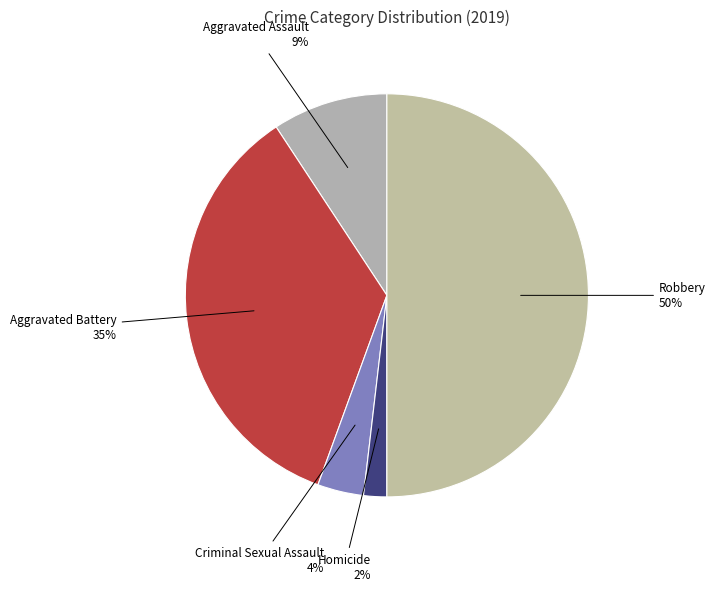

To the nearest percent, what is the difference between the largest and smallest slice percentages?

48%